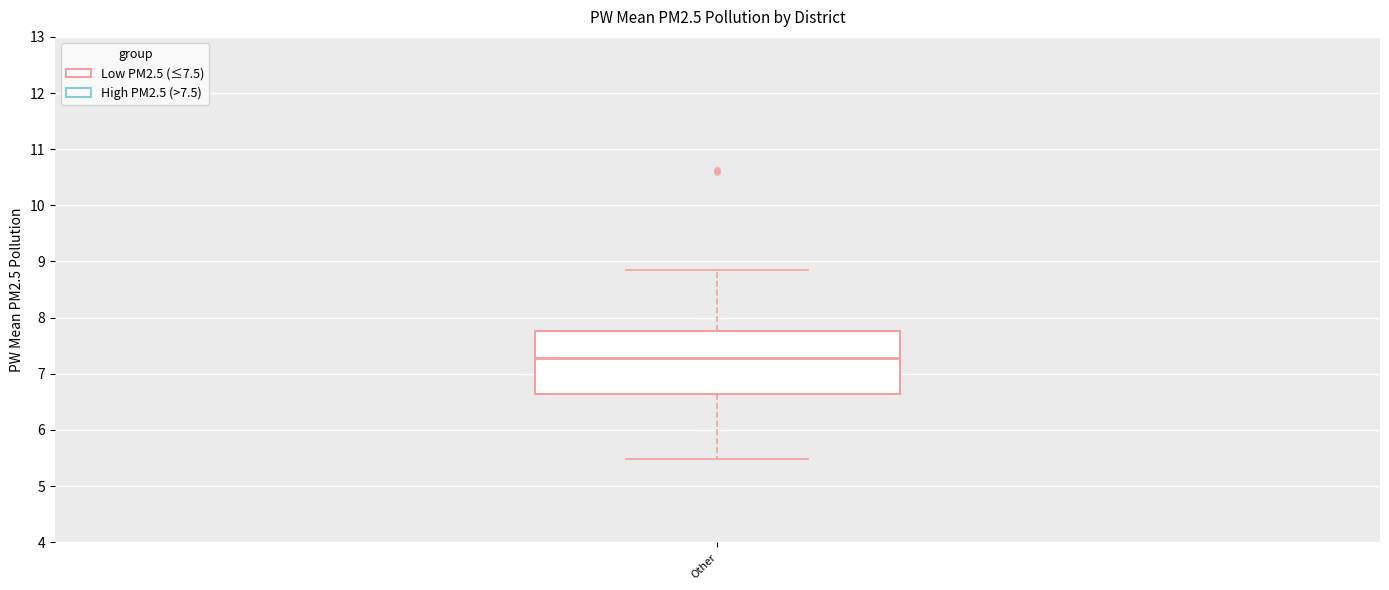

Transcribe this box plot: give where the median line is, the range the box spans, and where the two whiskers end, as read against the y-axis. The values are not printed on the chart, so give them approximately, as read against the axis.

median 7.3, box 6.6 to 7.8, whiskers 5.5 to 8.8